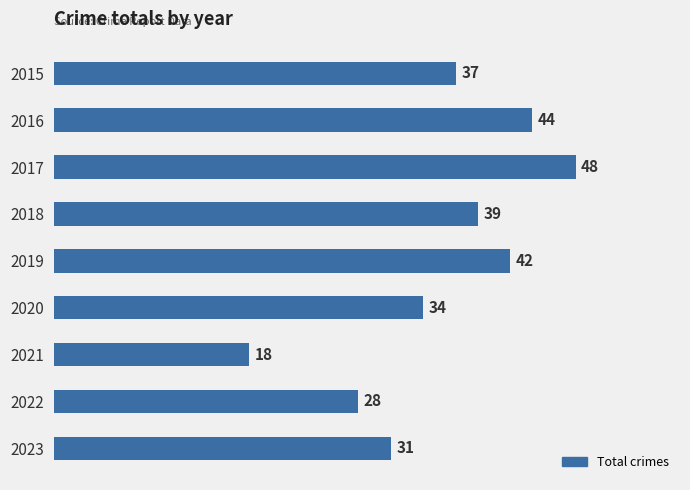

What is the value of the 7th bar from the top?

18